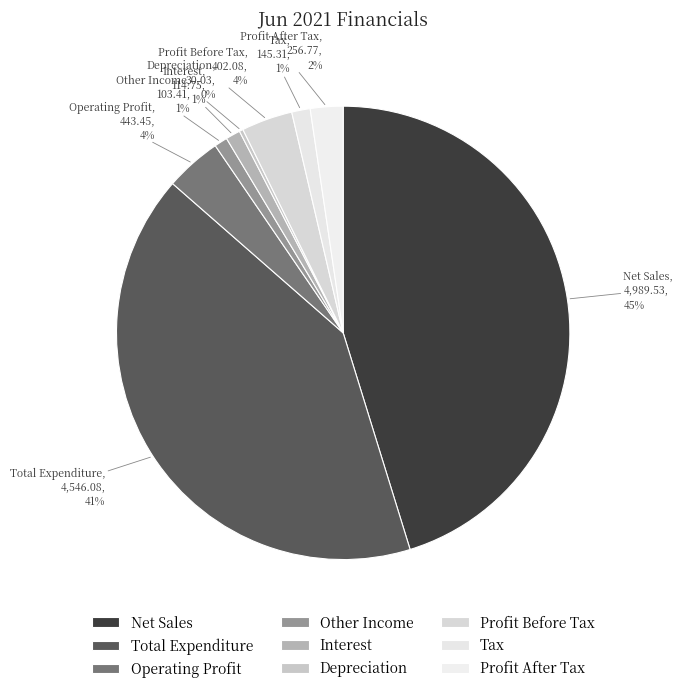

Between Profit After Tax and Other Income, which is larger?

Profit After Tax